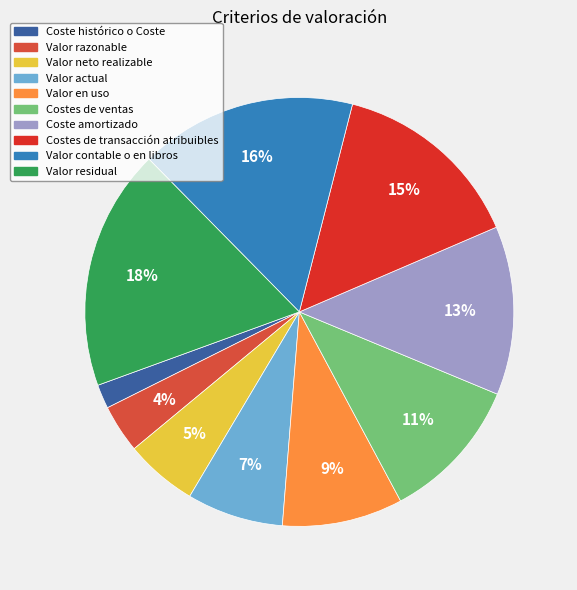

How many slices are in this pie chart?

10